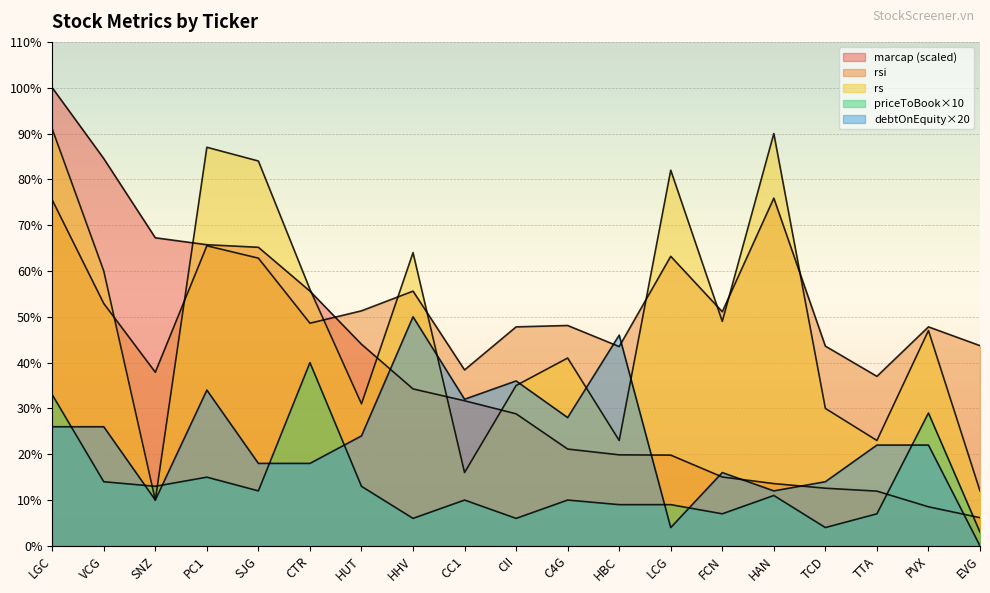

The value of marcap at PC1 is 65.7. True or false?

True